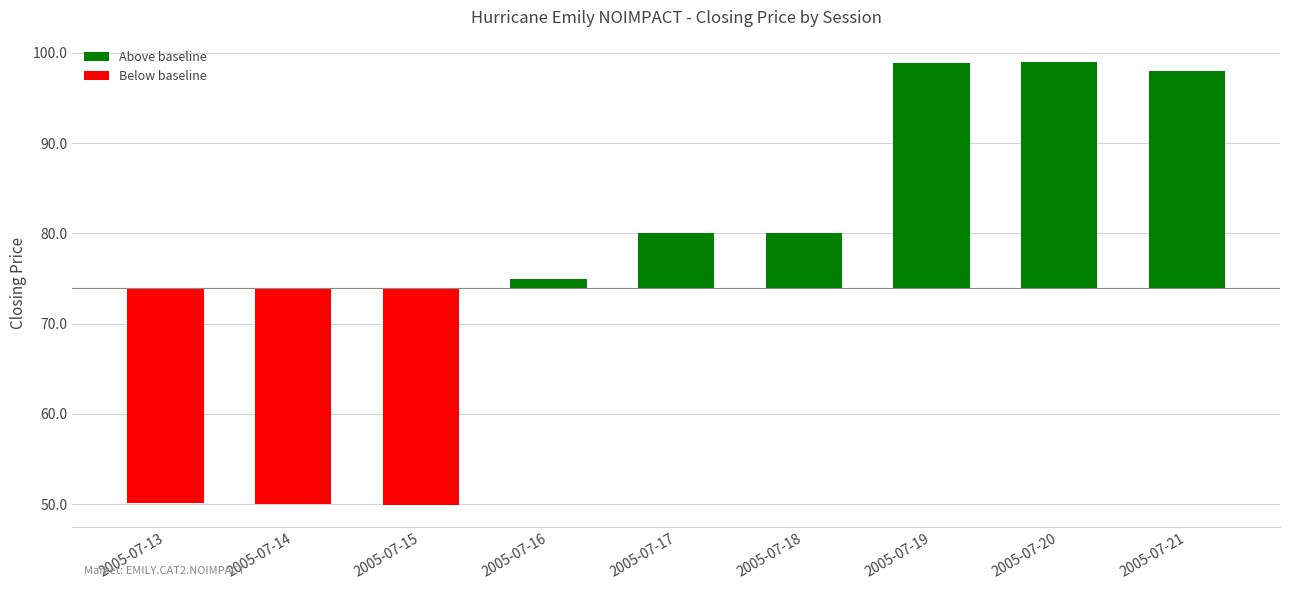

What is the difference between the values at 2005-07-21 and 2005-07-20?

1.0